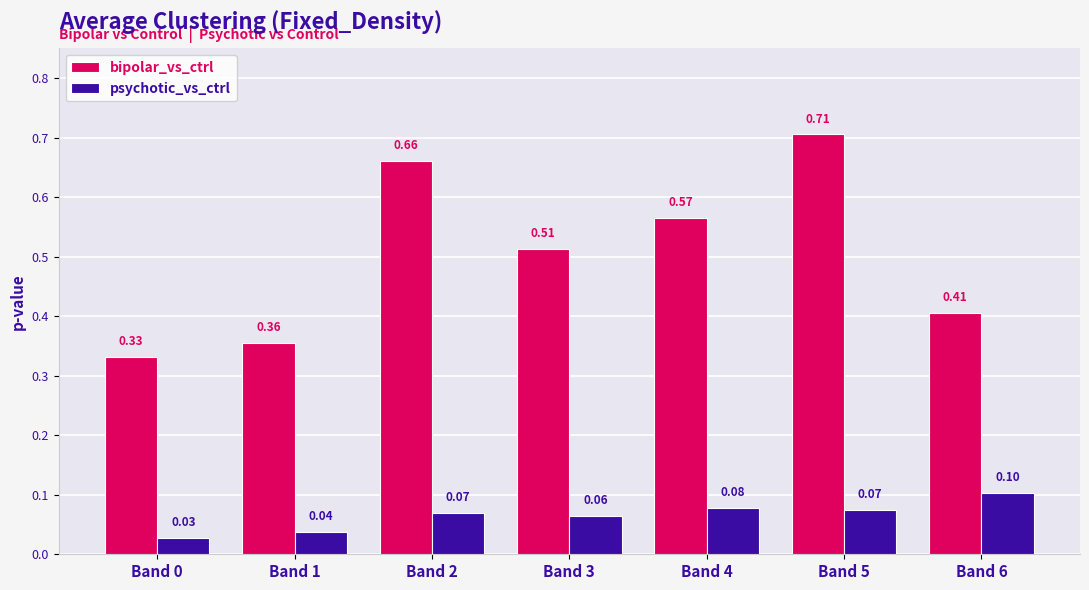

At how many categories does at least one series exceed 0?

7